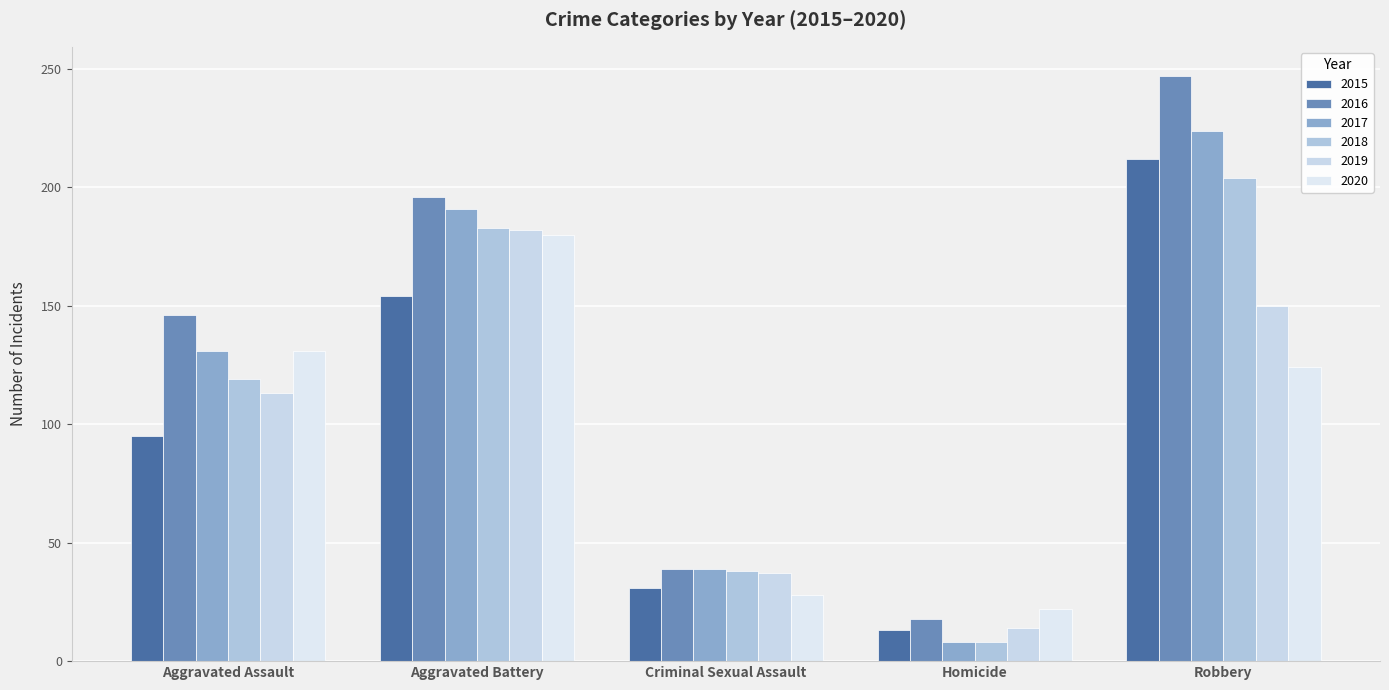

Read the 2015 value at Homicide, to the nearest 5.

15